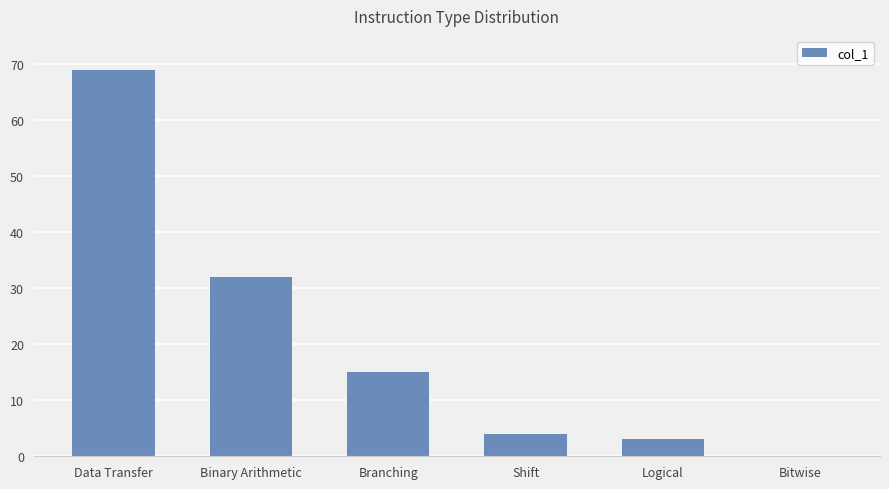

What is the ratio of the value at Branching to the value at Data Transfer?

0.2